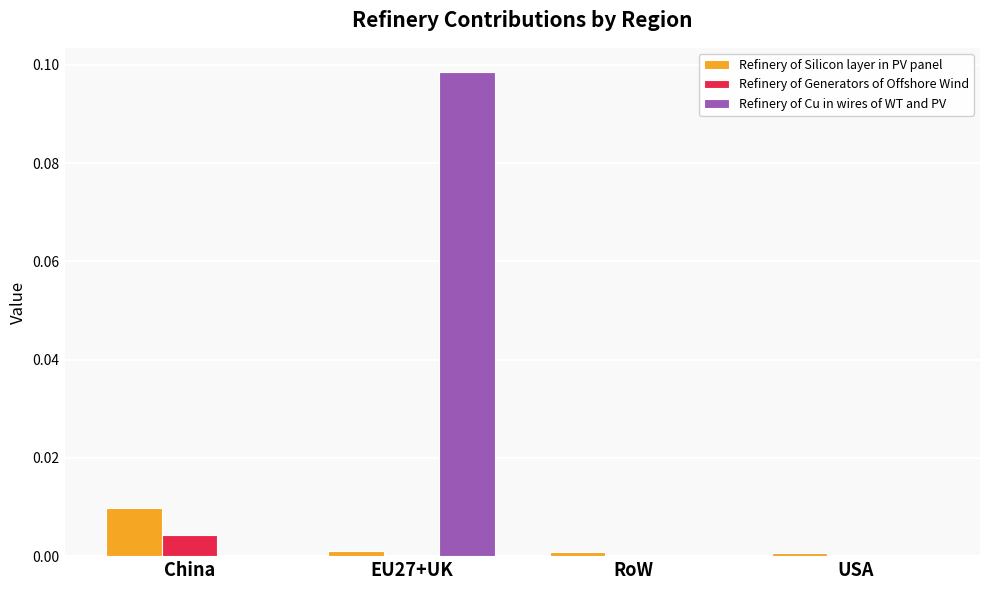

True or false: Refinery of Cu in wires of WT and PV has a value of -0.1 at RoW.

False